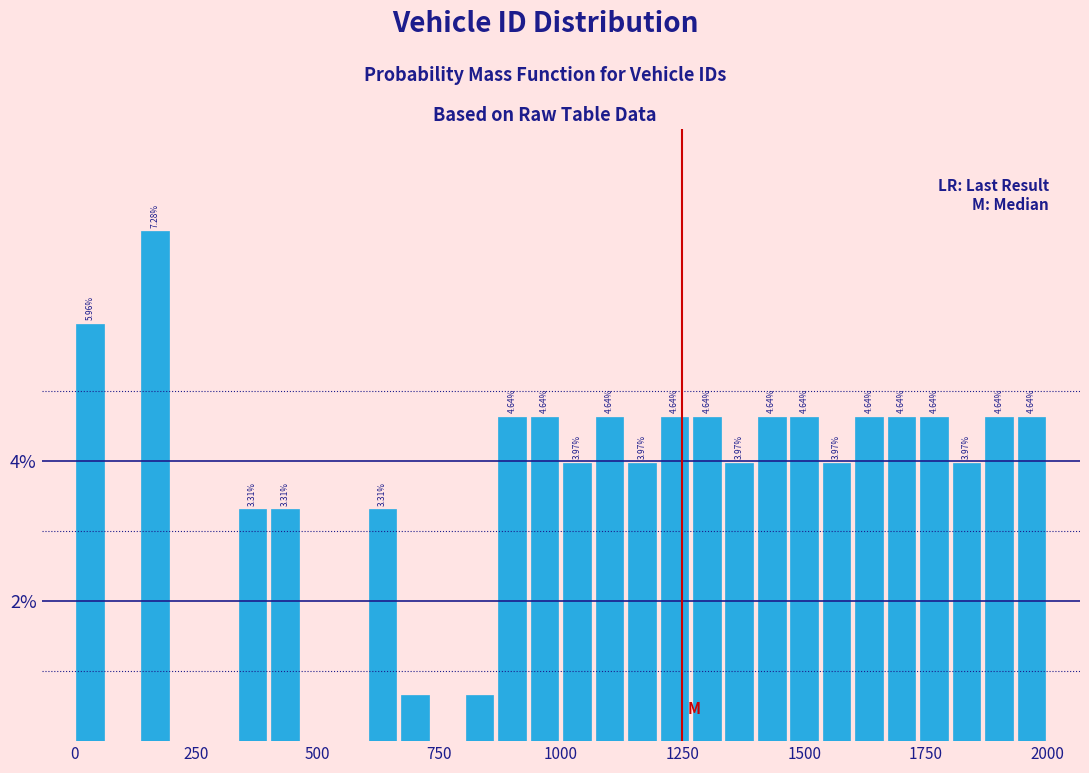

Around what value on the x-axis is the tallest bar? Give the approximate position of its centre, as read against the axis.

150